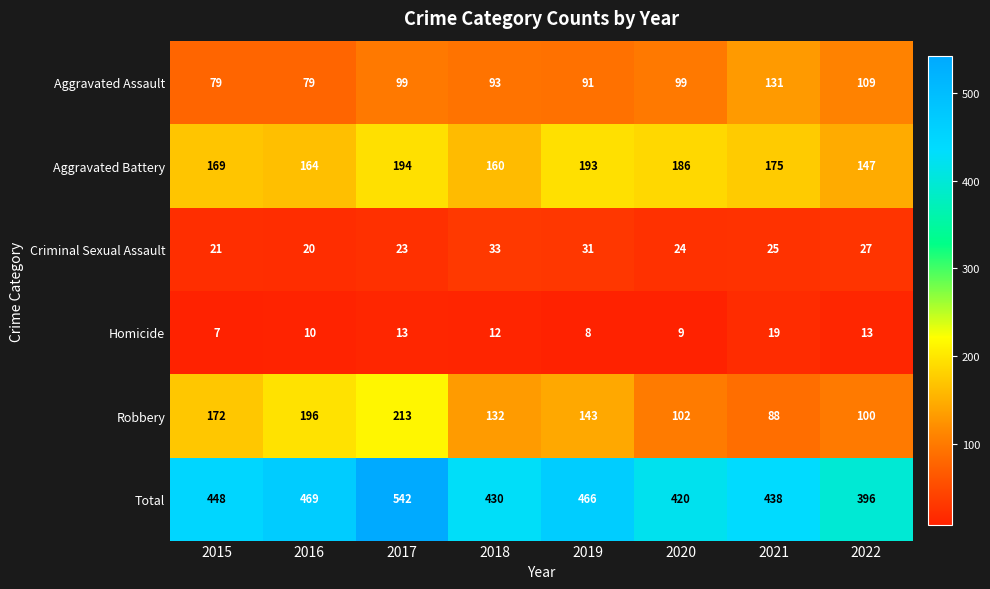

The value of Total at 2018 is 430. True or false?

True